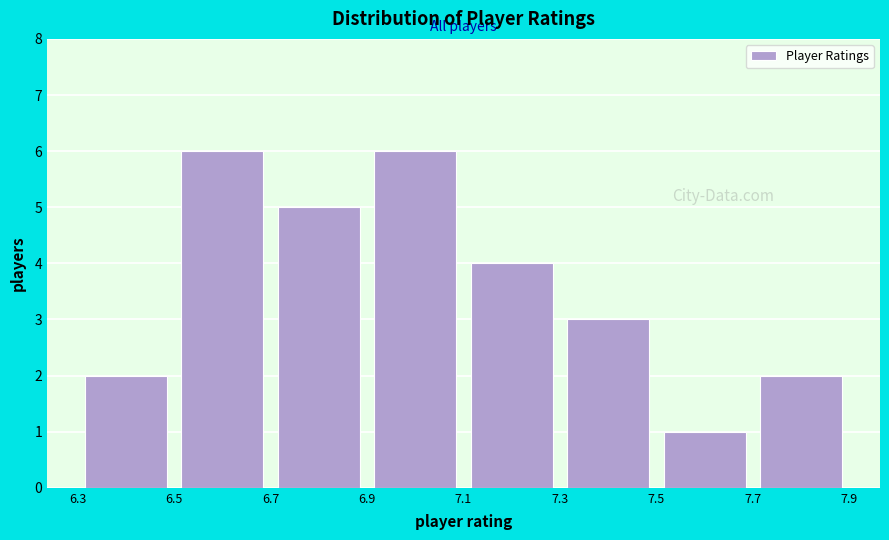

How tall is the bar that spans 7.1 to 7.3 on the x-axis? The values are not printed on the chart, so give them approximately, as read against the axis.

4